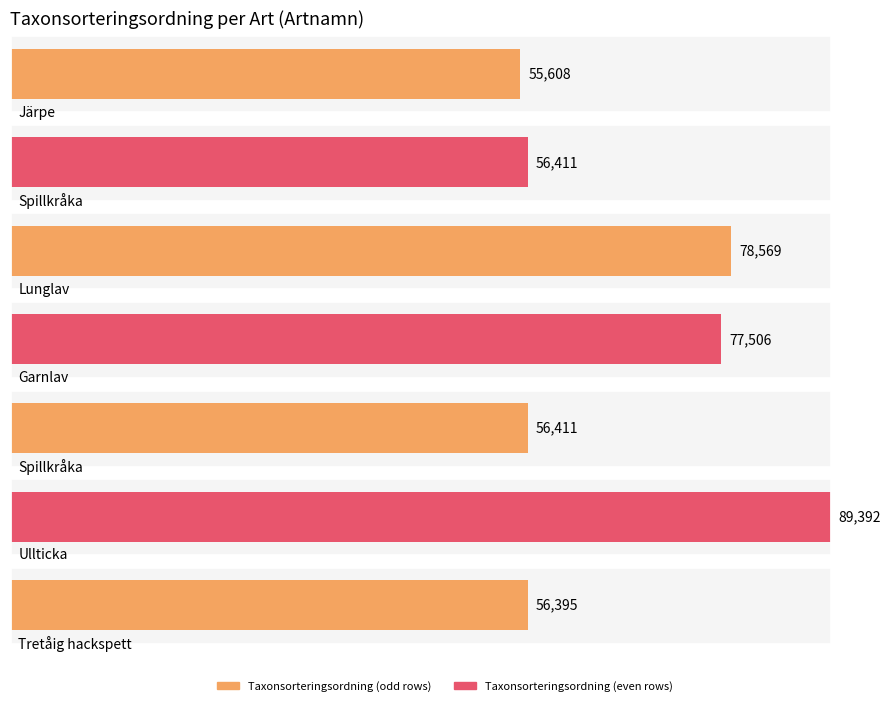

True or false: the data shows 79813 at (Linnaeus, 1758).

False